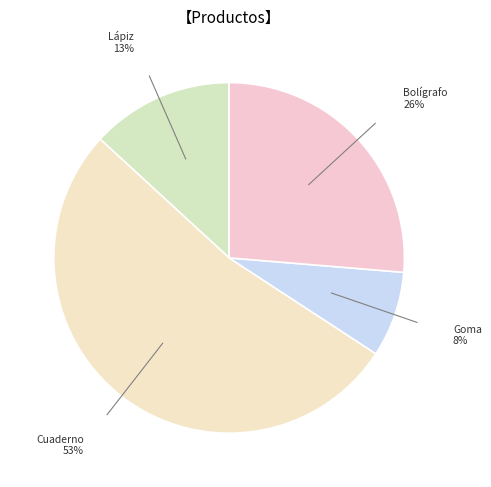

Count the number of slices in the pie.

4